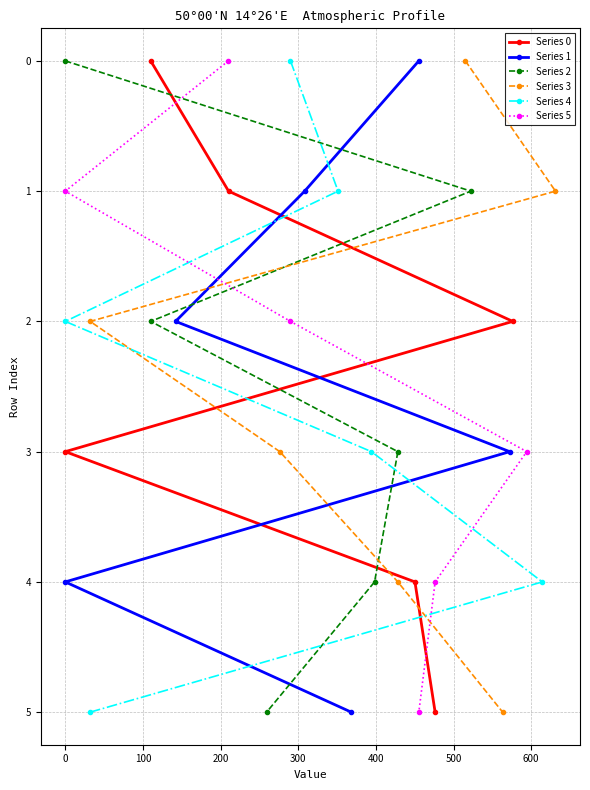

What is the difference between the maximum and minimum values in the Series 0 series?

5